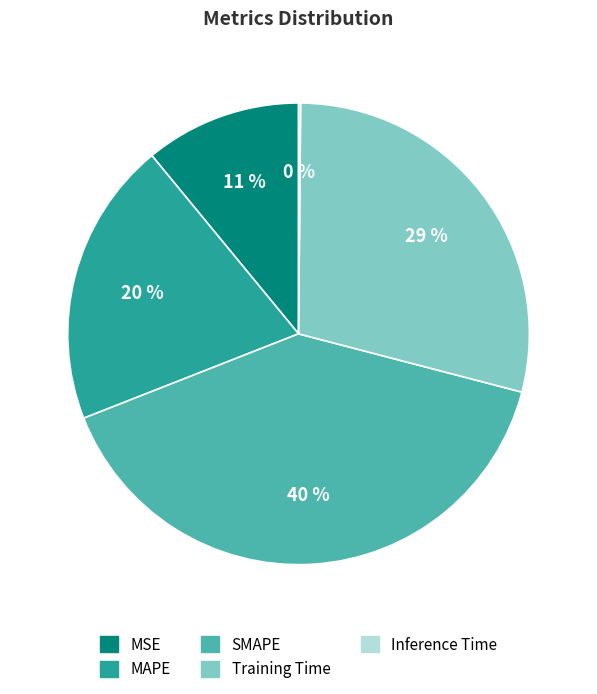

Which slice is the largest?

SMAPE